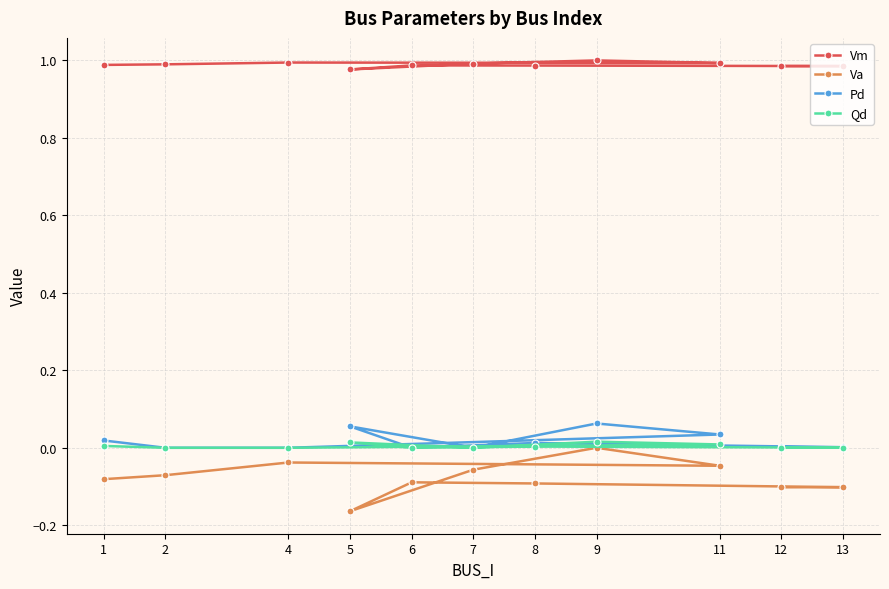

At which category is the sum across all series the highest?

9